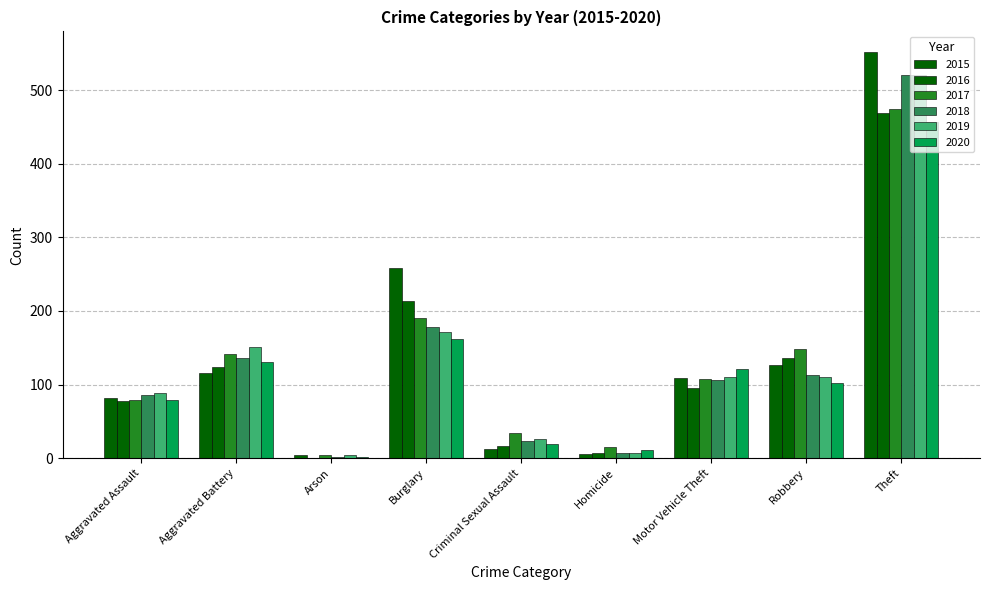

What is the difference between the highest and lowest values at Homicide?

9